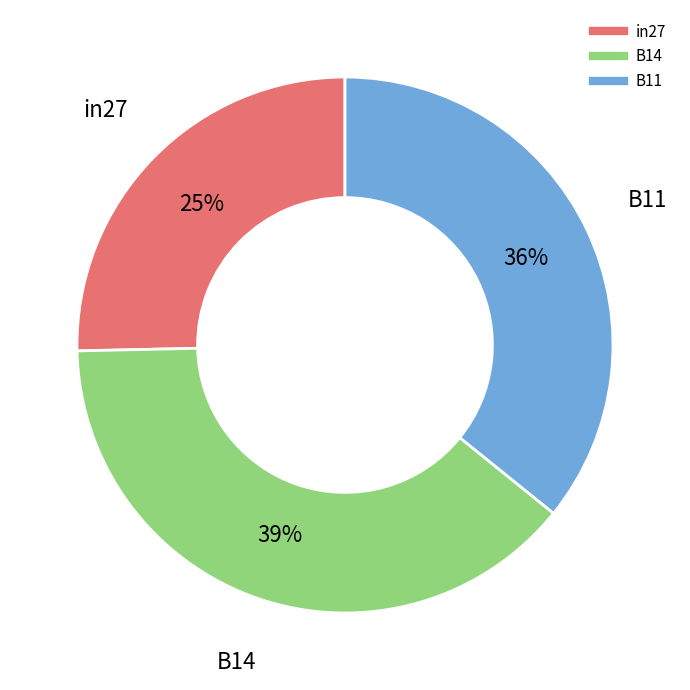

To the nearest percent, what is the average slice percentage?

33%